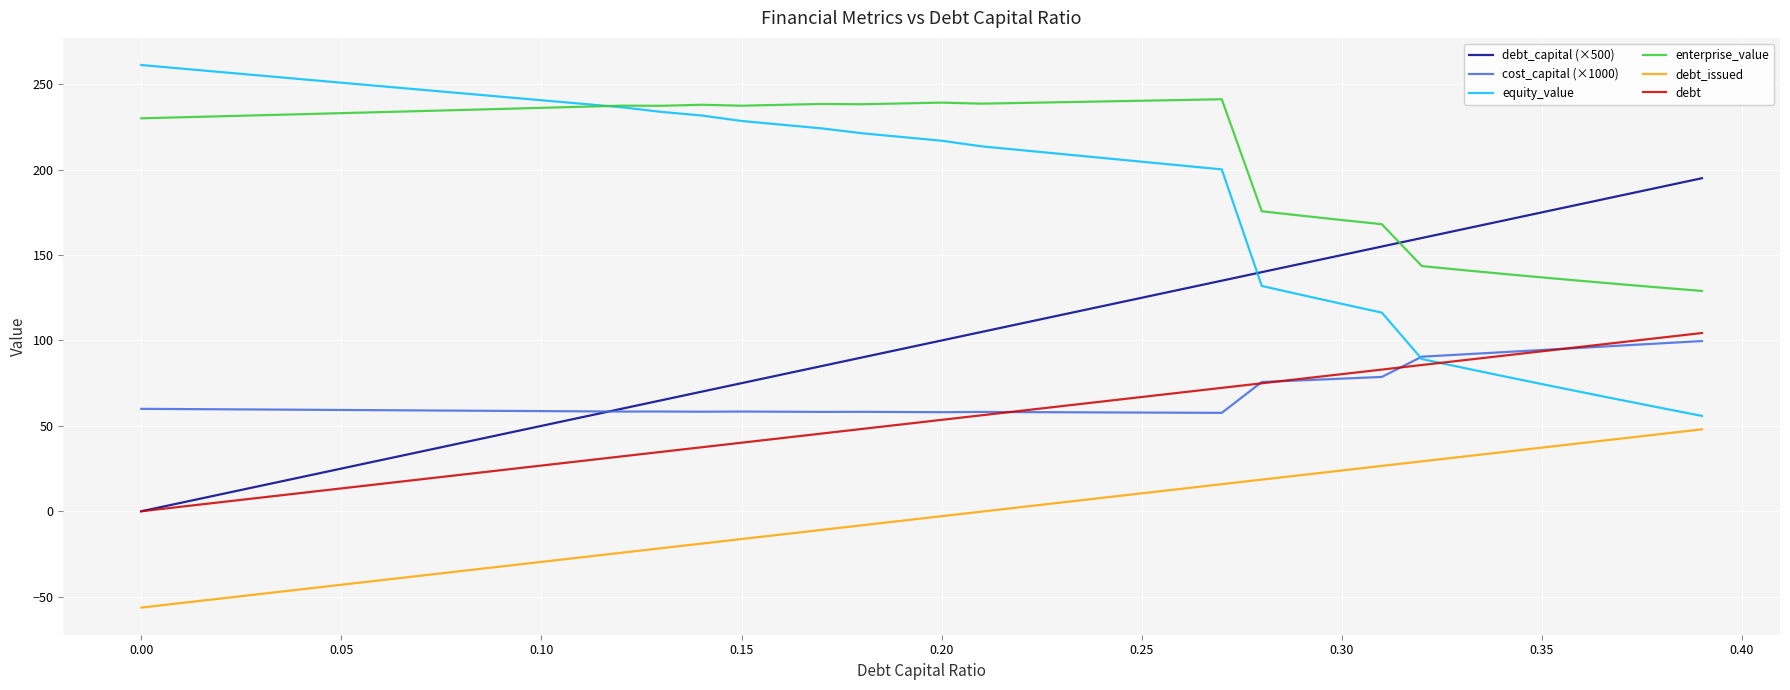

What is the minimum value for cost_capital (×1000)?

57.6